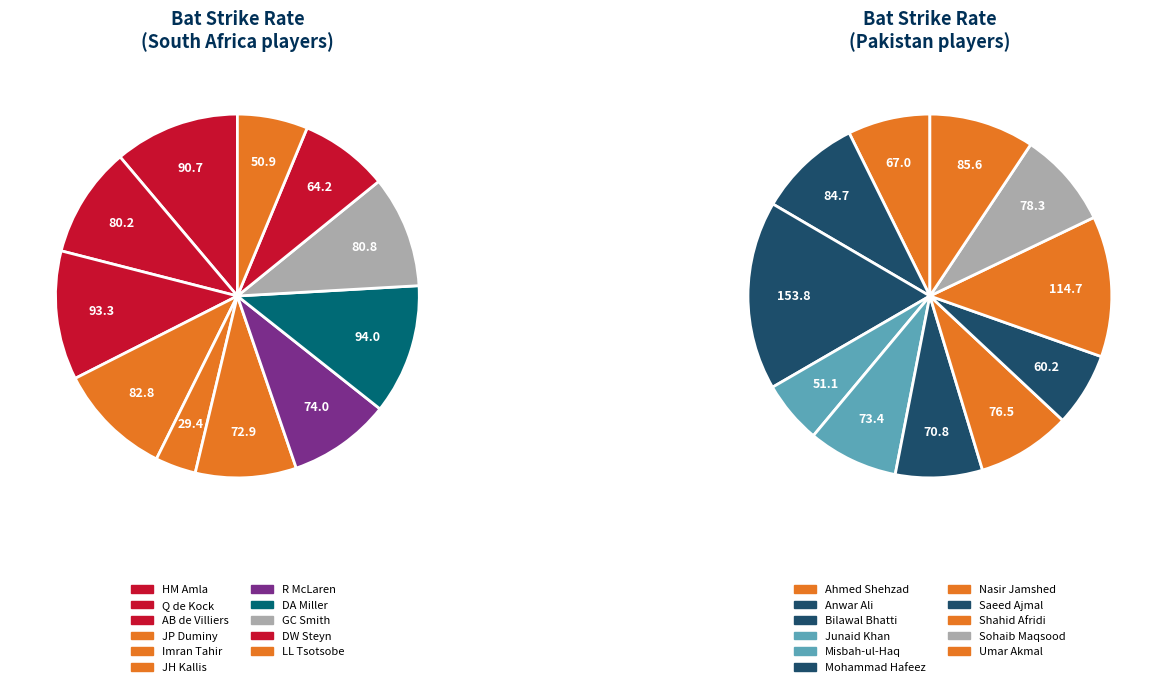

Is it true that 2 is 17% of the pie?

True